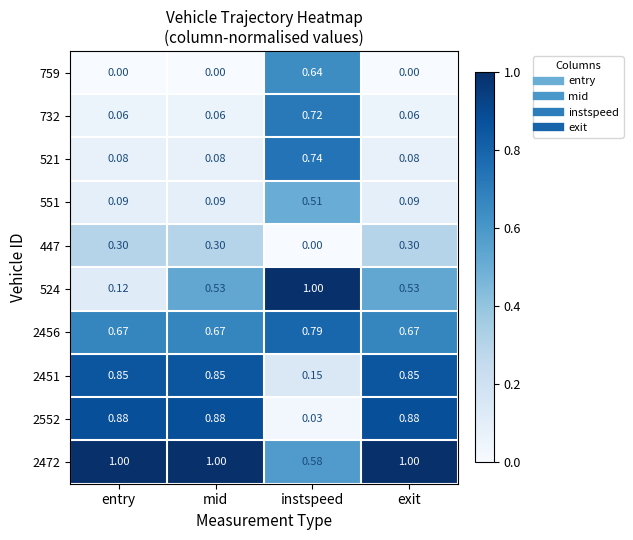

Which series has the widest spread of values?

524